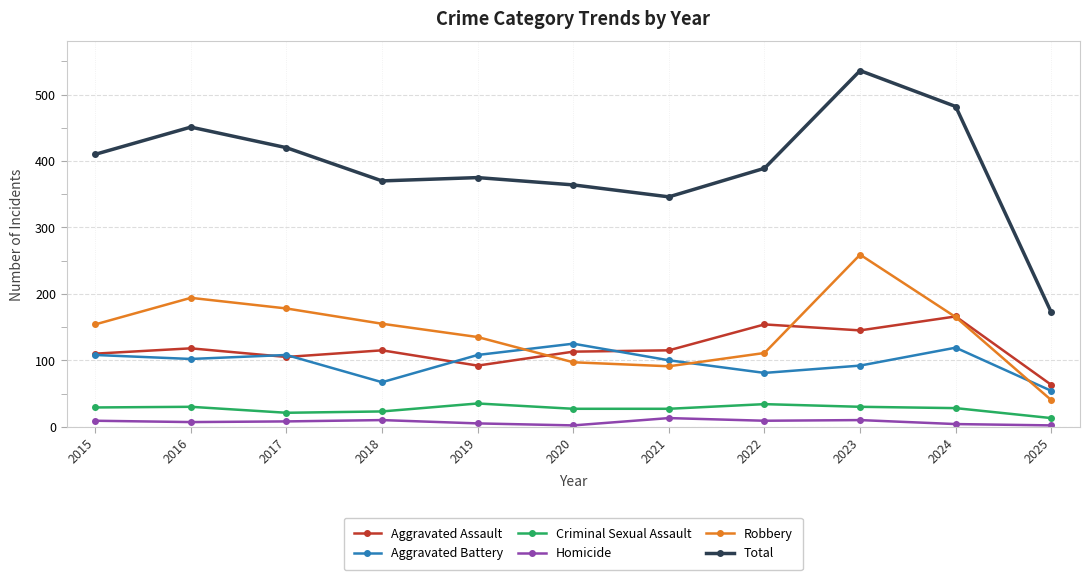

What is the smallest value displayed?

2